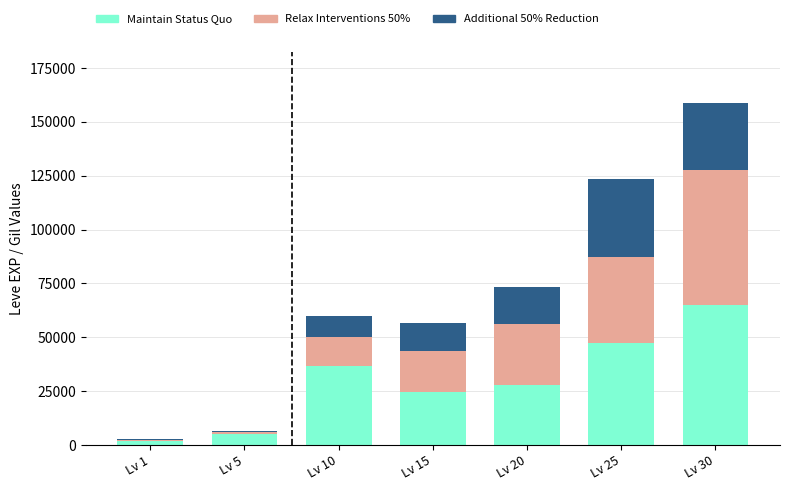

Are the bars horizontal?

No